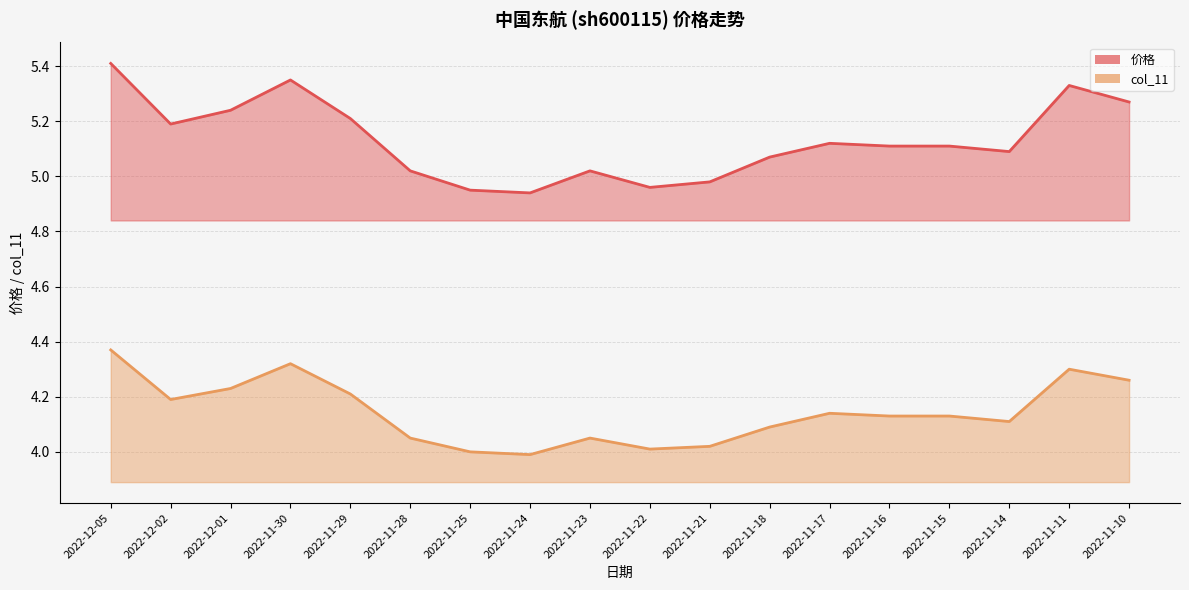

List the series in order of their peak value, highest first.

价格, col_11